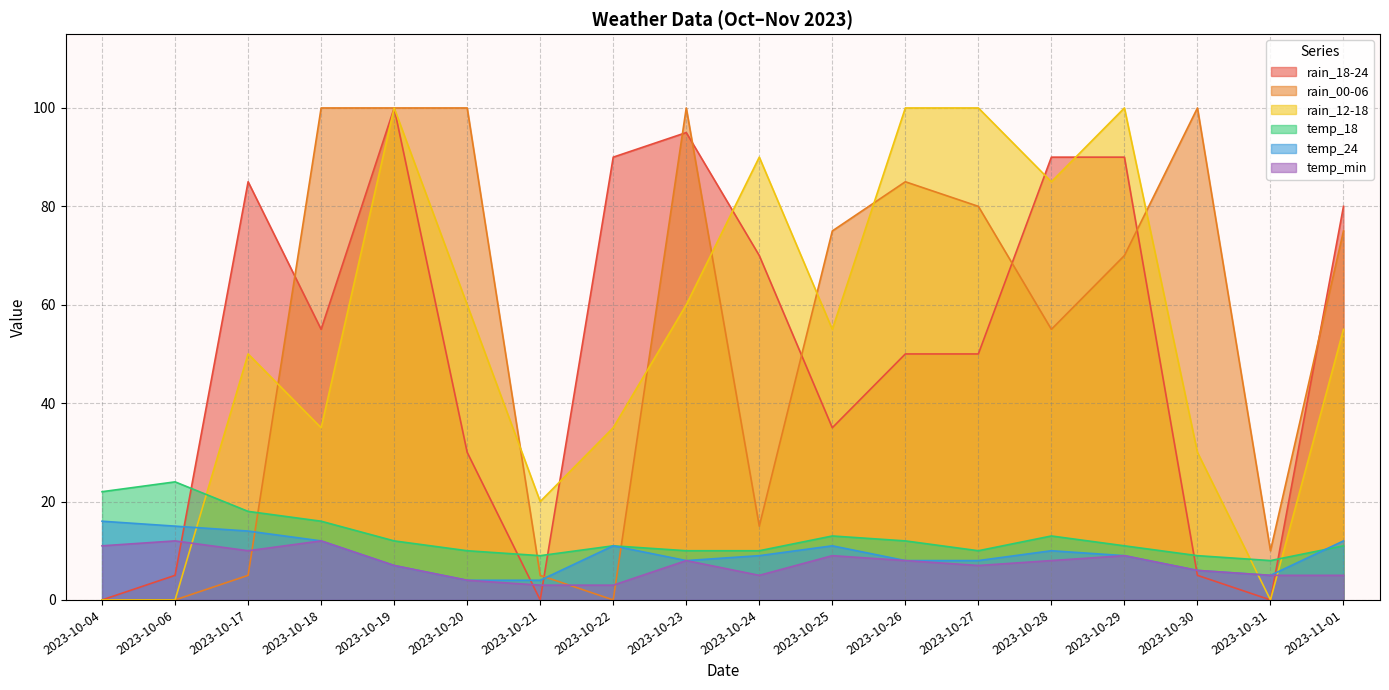

Which series has the widest spread of values?

rain_18-24